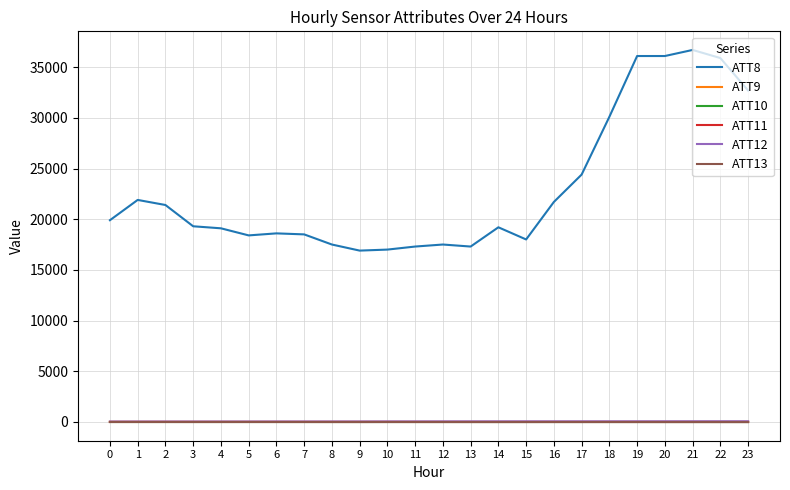

Count the number of categories in the chart.

24